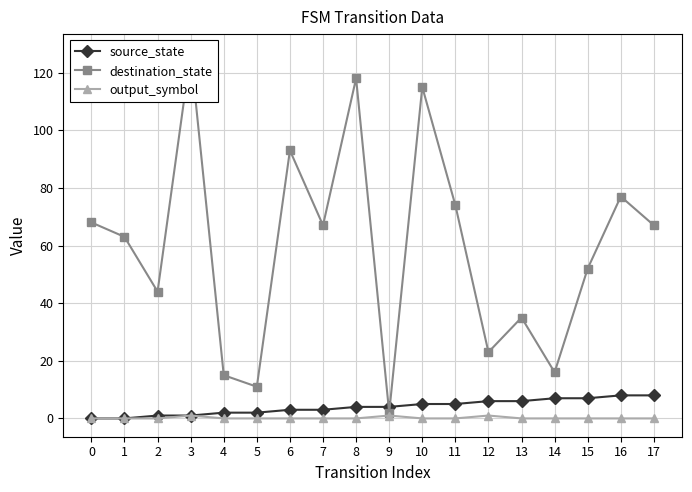

Count the number of categories in the chart.

18